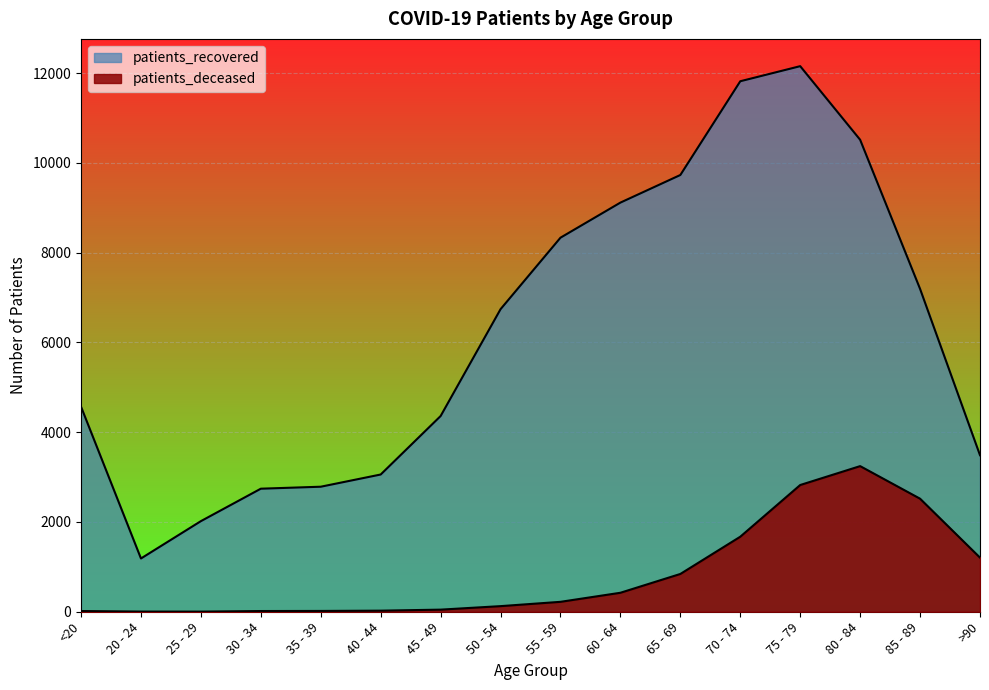

What is the sum of the patients_recovered values at 75 - 79 and >90?

15645